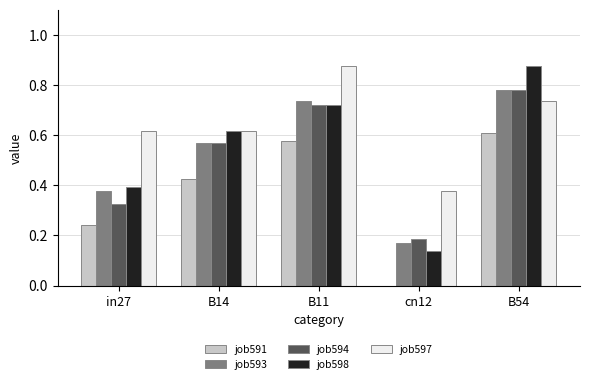

The job597 series shows 0.9 at B14. True or false?

False